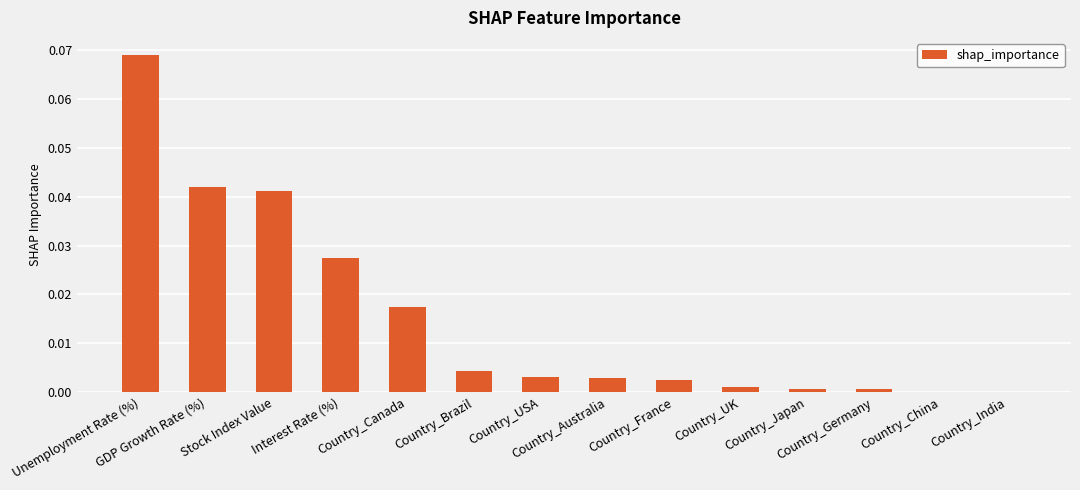

Between Country_Germany and Interest Rate (%), which is larger?

Interest Rate (%)